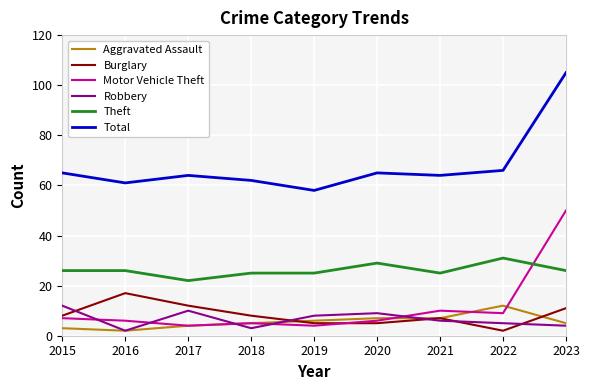

What is the difference between the Total values at 2016 and 2022?

5